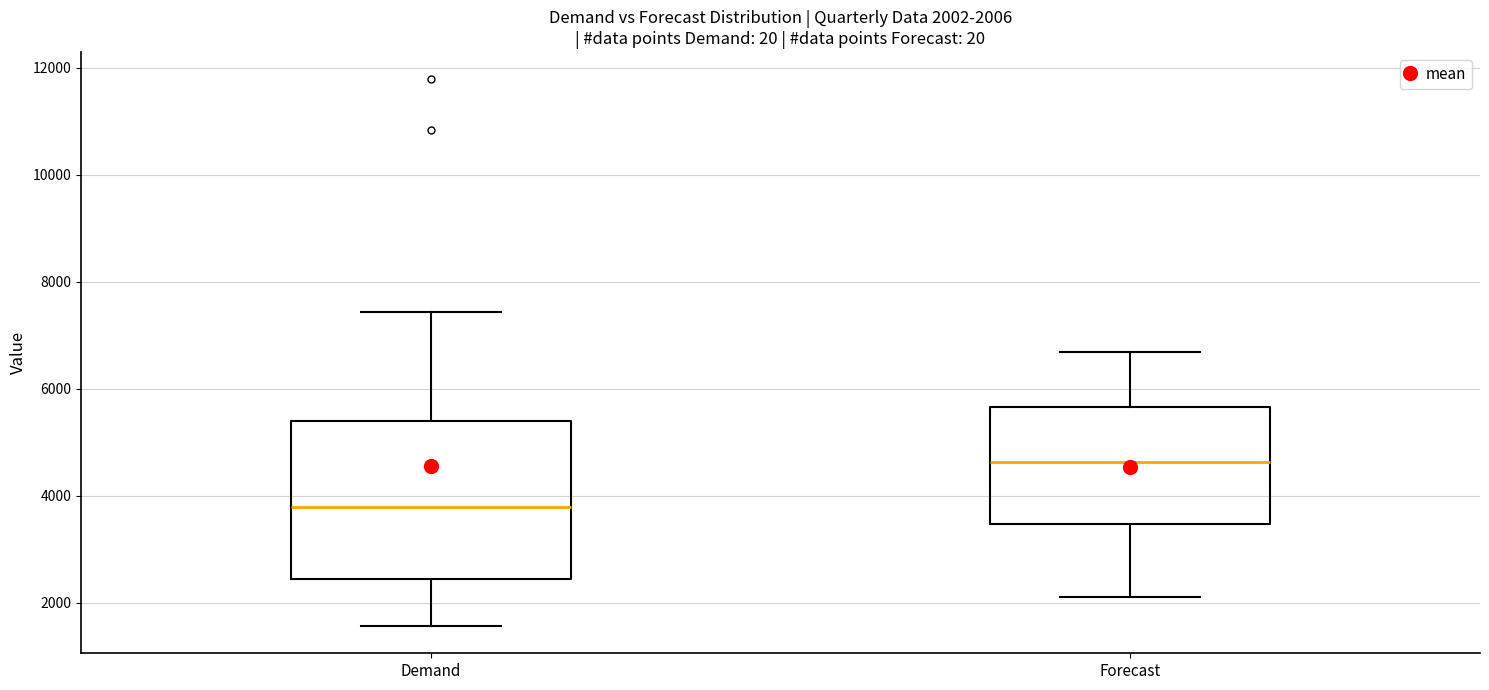

Which box has the highest median line?

Forecast